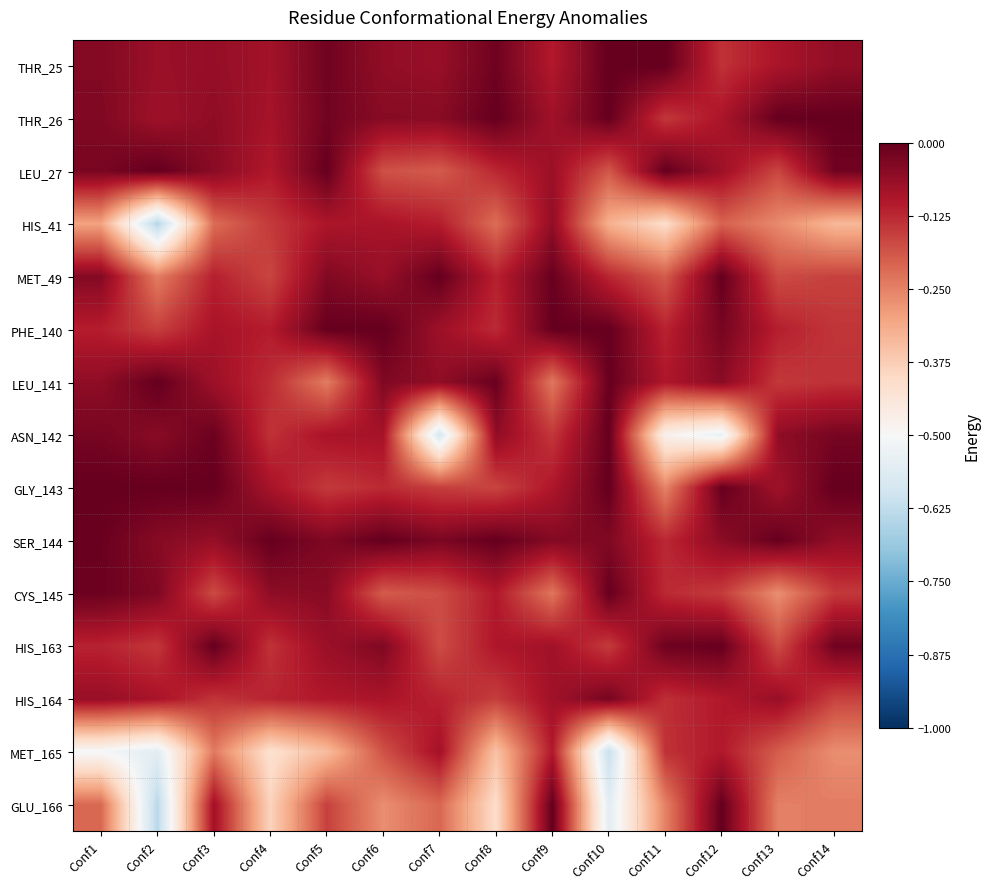

Reading left to right, extract all data points from this chart.

THR_25: Conf1=-0.0	Conf2=-0.1	Conf3=-0.1	Conf4=-0.1	Conf5=-0.0	Conf6=-0.1	Conf7=-0.1	Conf8=-0.0	Conf9=-0.1	Conf10=-0.0	Conf11=-0.0	Conf12=-0.1	Conf13=-0.1	Conf14=-0.1
THR_26: Conf1=-0.0	Conf2=-0.1	Conf3=-0.1	Conf4=-0.1	Conf5=-0.0	Conf6=-0.0	Conf7=-0.0	Conf8=-0.0	Conf9=-0.1	Conf10=-0.0	Conf11=-0.1	Conf12=-0.1	Conf13=-0.0	Conf14=0.0
LEU_27: Conf1=-0.0	Conf2=-0.0	Conf3=-0.0	Conf4=-0.1	Conf5=-0.0	Conf6=-0.2	Conf7=-0.2	Conf8=-0.1	Conf9=-0.1	Conf10=-0.2	Conf11=-0.0	Conf12=-0.1	Conf13=-0.2	Conf14=-0.0
HIS_41: Conf1=-0.3	Conf2=-0.6	Conf3=-0.2	Conf4=-0.1	Conf5=-0.1	Conf6=-0.1	Conf7=-0.1	Conf8=-0.2	Conf9=-0.1	Conf10=-0.3	Conf11=-0.4	Conf12=-0.2	Conf13=-0.3	Conf14=-0.3
MET_49: Conf1=-0.0	Conf2=-0.2	Conf3=-0.1	Conf4=-0.2	Conf5=-0.0	Conf6=-0.1	Conf7=-0.0	Conf8=-0.1	Conf9=-0.0	Conf10=-0.1	Conf11=-0.2	Conf12=-0.0	Conf13=-0.2	Conf14=-0.2
PHE_140: Conf1=-0.1	Conf2=-0.2	Conf3=-0.1	Conf4=-0.1	Conf5=-0.0	Conf6=-0.0	Conf7=-0.1	Conf8=-0.1	Conf9=-0.0	Conf10=-0.0	Conf11=-0.1	Conf12=-0.0	Conf13=-0.1	Conf14=-0.1
LEU_141: Conf1=-0.1	Conf2=-0.0	Conf3=-0.1	Conf4=-0.1	Conf5=-0.2	Conf6=-0.0	Conf7=-0.1	Conf8=-0.0	Conf9=-0.2	Conf10=-0.0	Conf11=-0.1	Conf12=-0.0	Conf13=-0.1	Conf14=-0.1
ASN_142: Conf1=-0.0	Conf2=-0.0	Conf3=-0.0	Conf4=-0.1	Conf5=-0.1	Conf6=-0.1	Conf7=-0.6	Conf8=-0.1	Conf9=-0.1	Conf10=-0.0	Conf11=-0.5	Conf12=-0.5	Conf13=-0.1	Conf14=-0.0
GLY_143: Conf1=-0.0	Conf2=-0.0	Conf3=-0.0	Conf4=-0.1	Conf5=-0.1	Conf6=-0.1	Conf7=-0.2	Conf8=-0.2	Conf9=-0.1	Conf10=-0.0	Conf11=-0.3	Conf12=-0.0	Conf13=-0.1	Conf14=-0.0
SER_144: Conf1=-0.0	Conf2=-0.0	Conf3=-0.1	Conf4=-0.0	Conf5=-0.0	Conf6=-0.0	Conf7=-0.0	Conf8=-0.0	Conf9=-0.0	Conf10=-0.0	Conf11=-0.1	Conf12=-0.1	Conf13=-0.0	Conf14=-0.1
CYS_145: Conf1=-0.0	Conf2=-0.0	Conf3=-0.2	Conf4=-0.1	Conf5=-0.0	Conf6=-0.2	Conf7=-0.2	Conf8=-0.1	Conf9=-0.2	Conf10=-0.0	Conf11=-0.1	Conf12=-0.2	Conf13=-0.3	Conf14=-0.1
HIS_163: Conf1=-0.1	Conf2=-0.1	Conf3=-0.0	Conf4=-0.1	Conf5=-0.1	Conf6=-0.0	Conf7=-0.2	Conf8=-0.1	Conf9=-0.1	Conf10=-0.1	Conf11=-0.0	Conf12=-0.0	Conf13=-0.2	Conf14=-0.0
HIS_164: Conf1=-0.1	Conf2=-0.1	Conf3=-0.1	Conf4=-0.1	Conf5=-0.1	Conf6=-0.1	Conf7=-0.1	Conf8=-0.2	Conf9=-0.1	Conf10=-0.0	Conf11=-0.1	Conf12=-0.1	Conf13=-0.1	Conf14=-0.2
MET_165: Conf1=-0.5	Conf2=-0.6	Conf3=-0.2	Conf4=-0.4	Conf5=-0.3	Conf6=-0.2	Conf7=-0.1	Conf8=-0.4	Conf9=-0.1	Conf10=-0.6	Conf11=-0.1	Conf12=-0.1	Conf13=-0.2	Conf14=-0.3
GLU_166: Conf1=-0.2	Conf2=-0.6	Conf3=-0.1	Conf4=-0.4	Conf5=-0.2	Conf6=-0.3	Conf7=-0.2	Conf8=-0.4	Conf9=-0.0	Conf10=-0.6	Conf11=-0.2	Conf12=-0.0	Conf13=-0.2	Conf14=-0.2